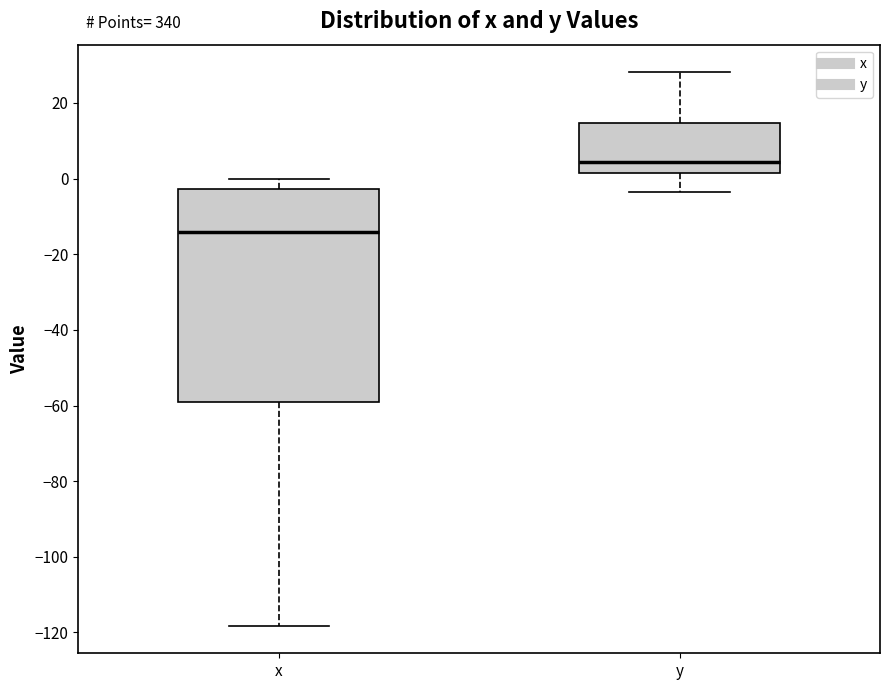

Which box is the tallest, from its lower edge to its upper edge?

x